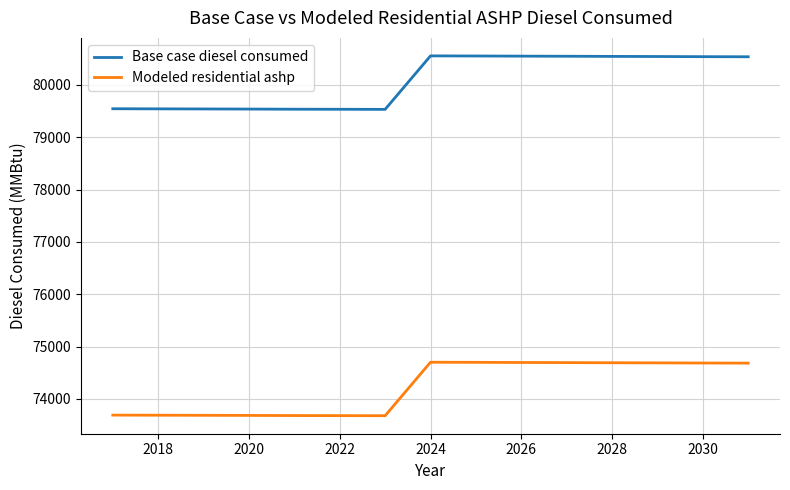

What is the maximum value shown in the chart?

80553.0